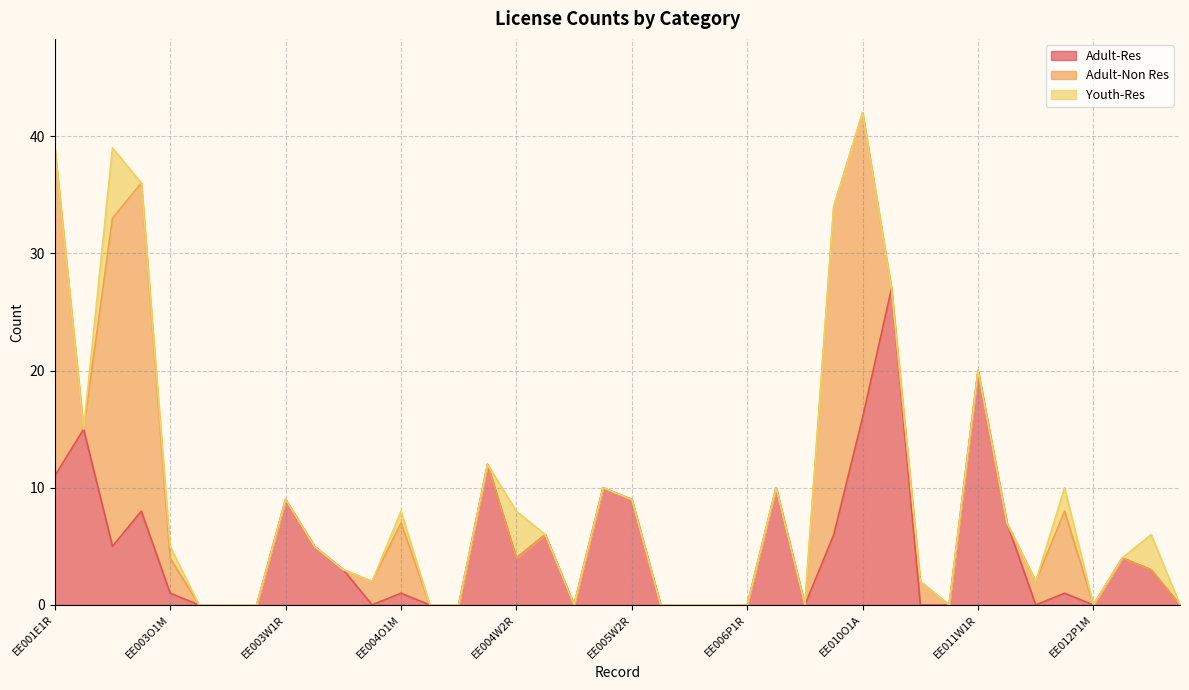

List the labels in order of Adult-Res value, smallest first.

EE003O1R, EE003O4R, EE003P1R, EE004O1A, EE004O4R, EE004P1M, EE005O4R, EE006O1M, EE006O1R, EE006O4R, EE006P1R, EE007O1A, EE011O1M, EE011P1R, EE012O1A, EE012P1M, EE014O1M, EE003O1M, EE004O1M, EE012O1M, EE003W3R, EE012W2R, EE004W2R, EE012W1R, EE002E1R, EE003W2R, EE004W3R, EE010E1R, EE011W2R, EE002O1A, EE003W1R, EE005W2R, EE005W1R, EE006W2R, EE001E1R, EE004W1R, EE001O1A, EE010O1A, EE011W1R, EE010W1R